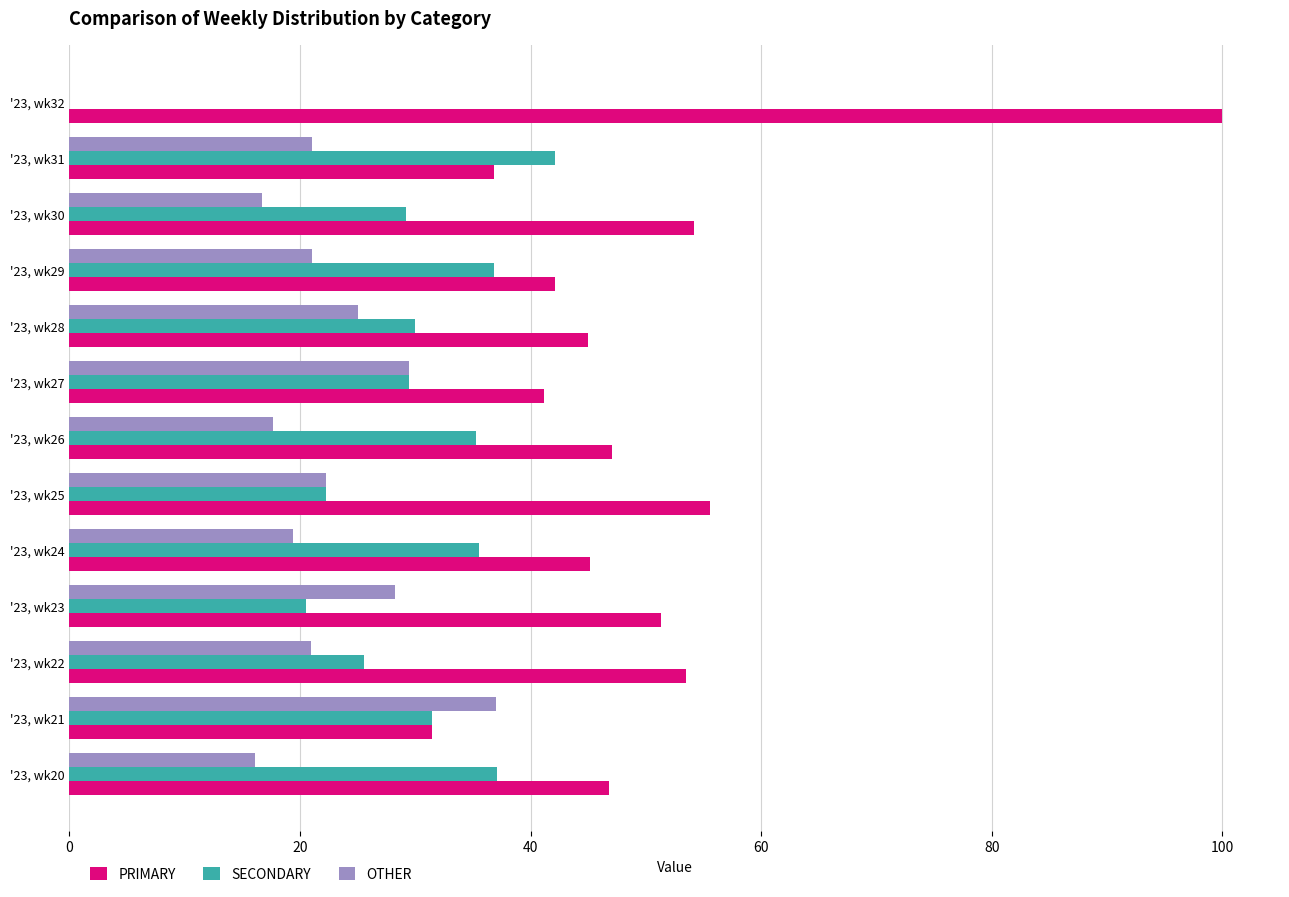

Is it true that PRIMARY equals 75.2 at '23, wk26?

False